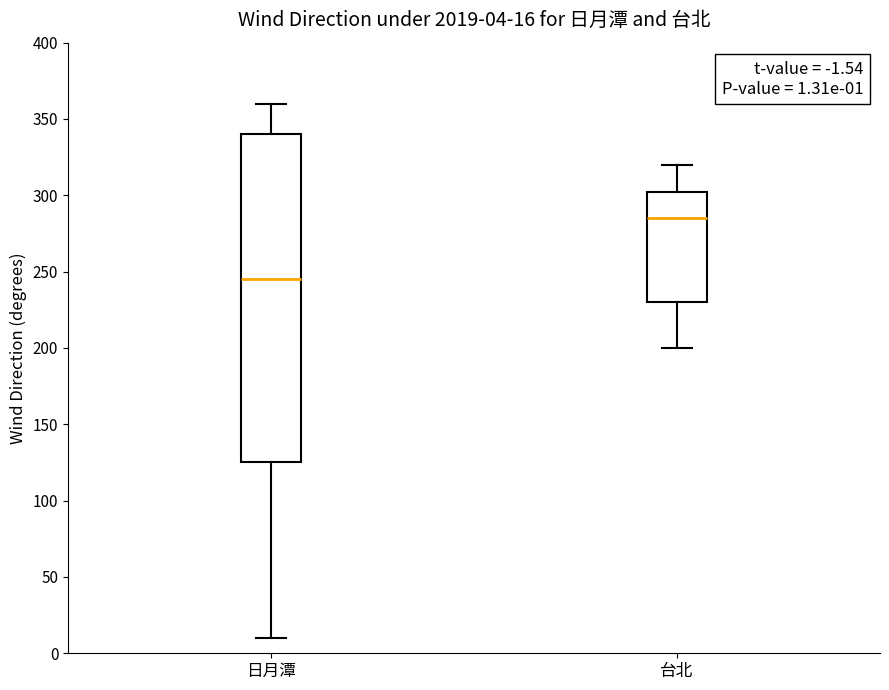

Which box is the tallest, from its lower edge to its upper edge?

日月潭